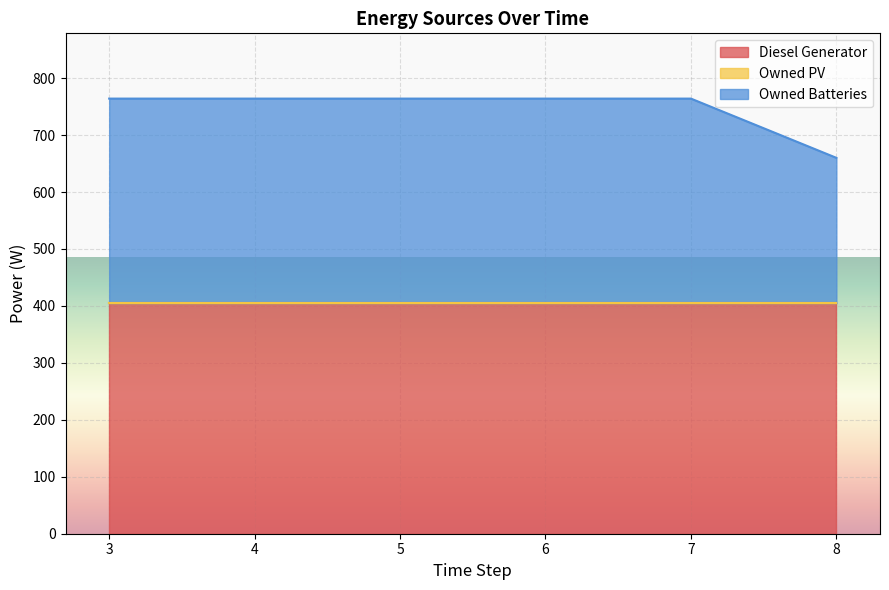

How many data points does each series have?

6